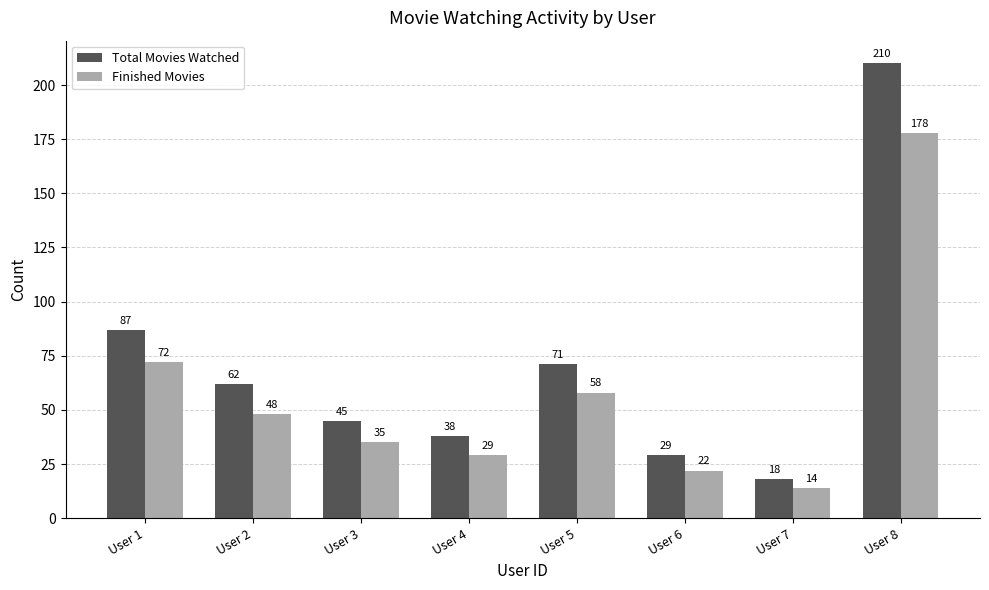

At which label does Finished Movies first exceed 48?

User 1